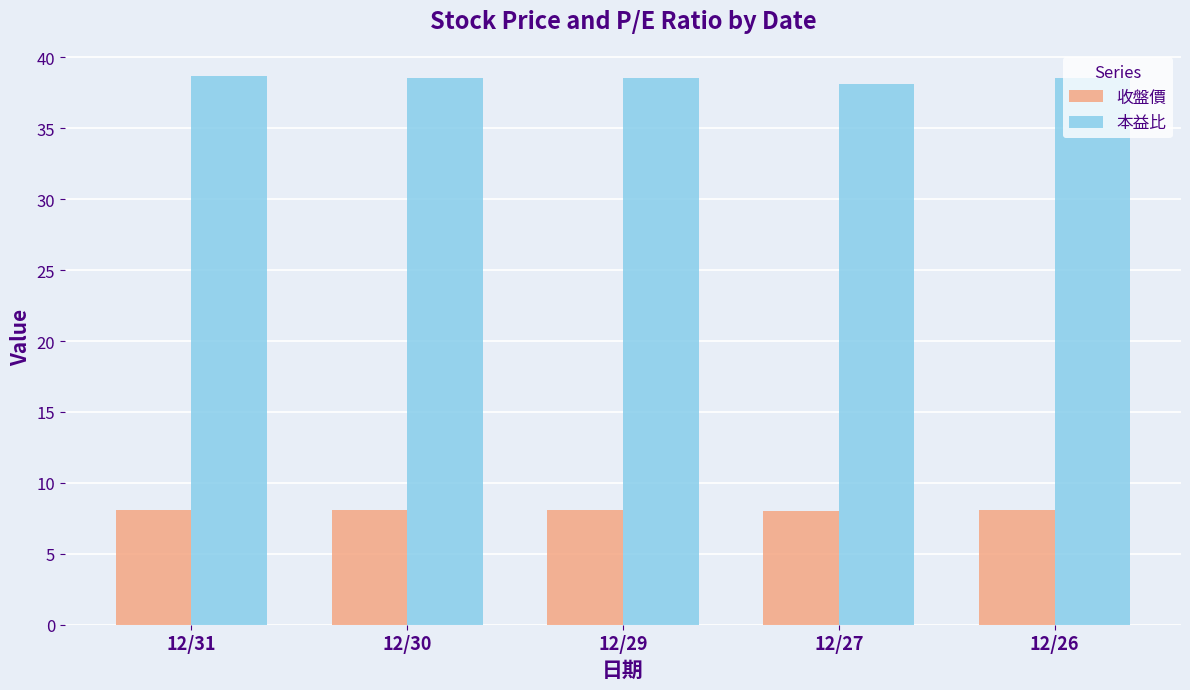

Is the value of 收盤價 at 12/27 greater than the value of 本益比 at 12/31?

No